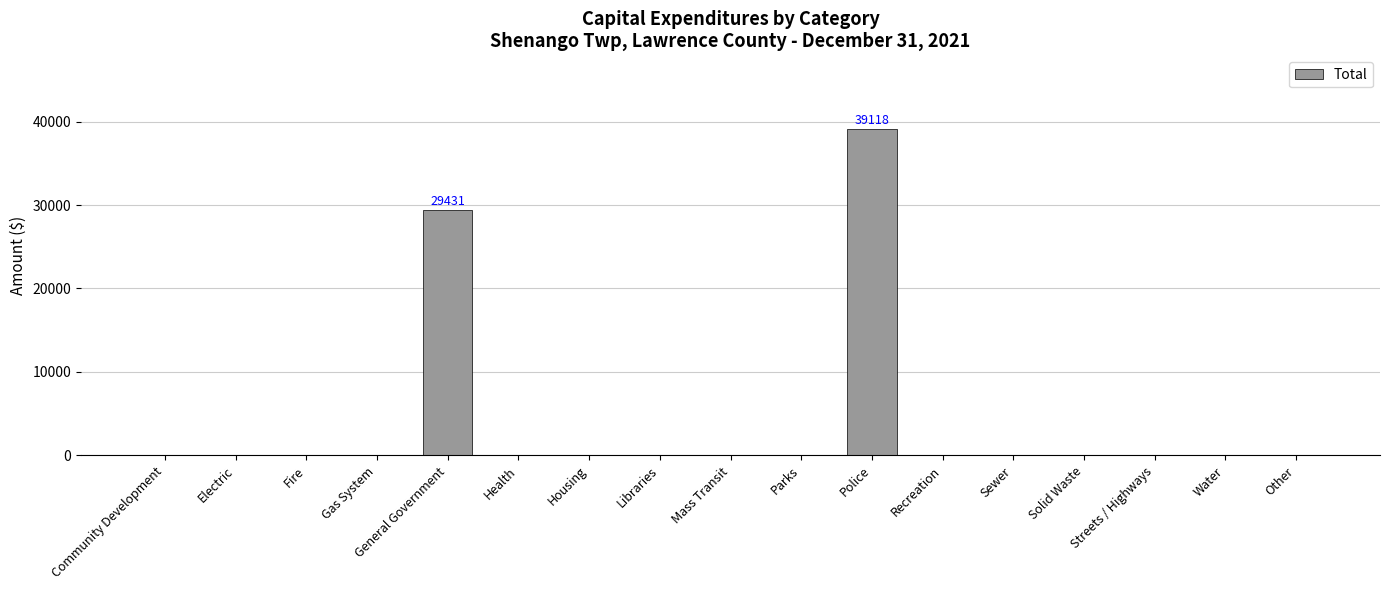

What is the sum of the values at Streets / Highways and General Government?

29431